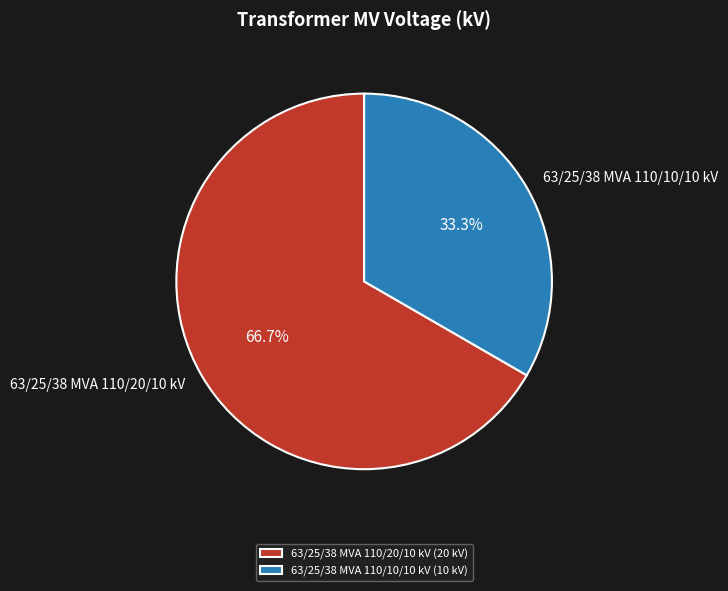

Combined, what portion of the pie is 63/25/38 MVA 110/10/10 kV and 63/25/38 MVA 110/20/10 kV?

100.0%